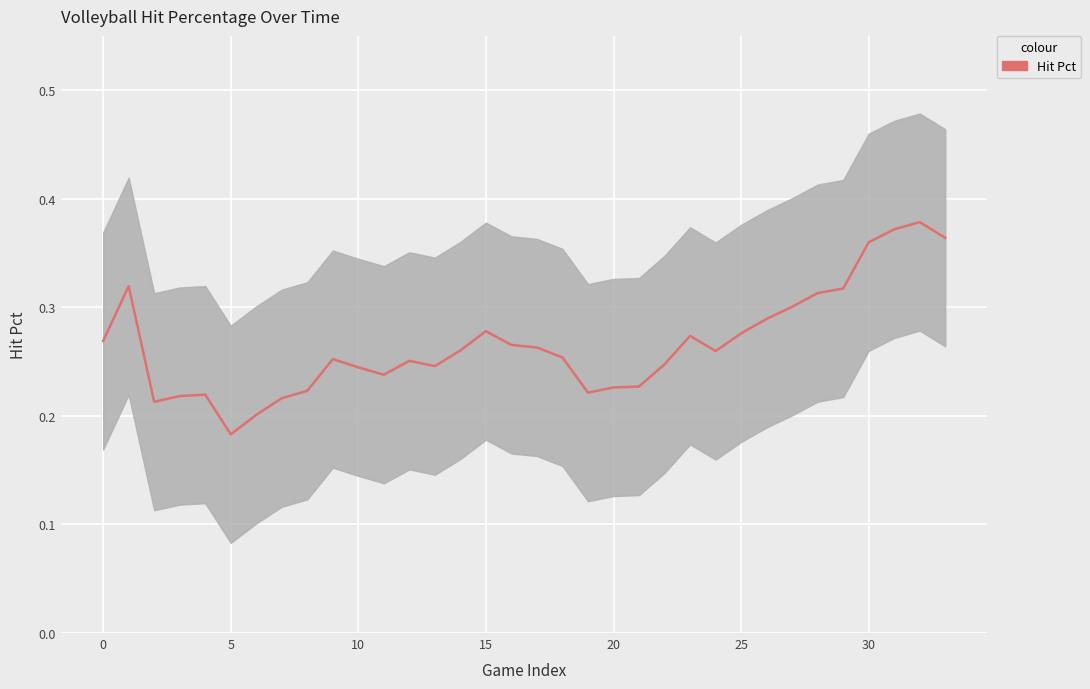

What is the change in value from 23 to 30?

+0.1